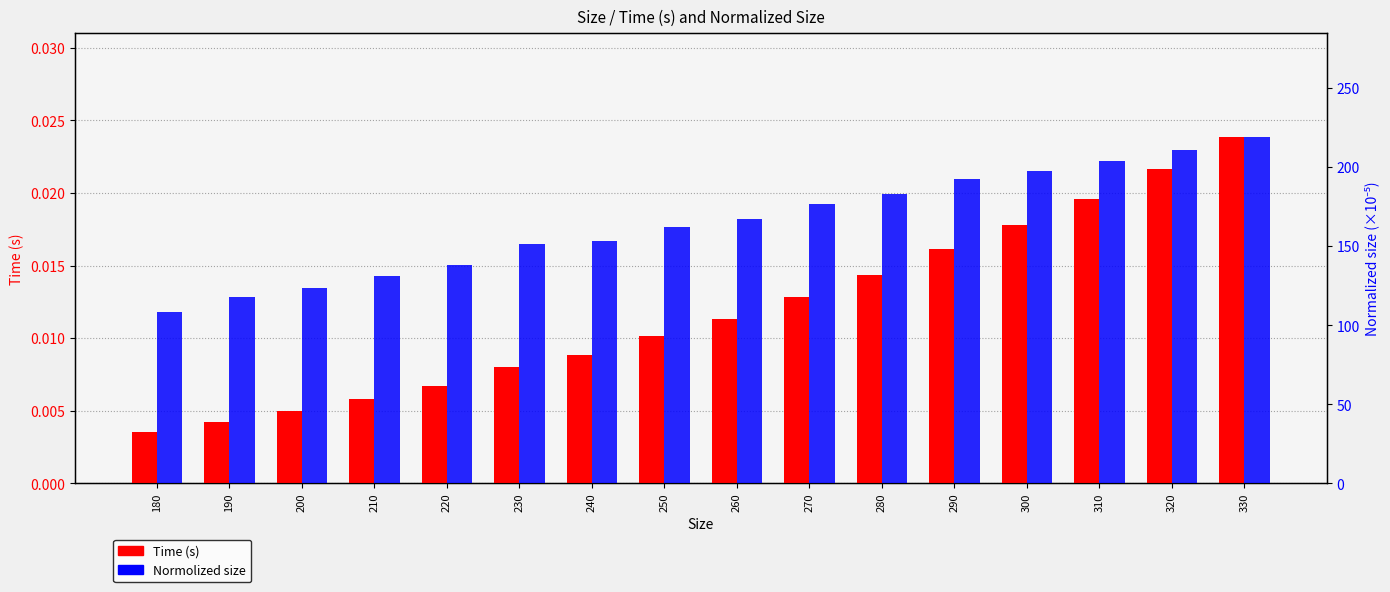

Which has a higher value, 300 or 330?

330